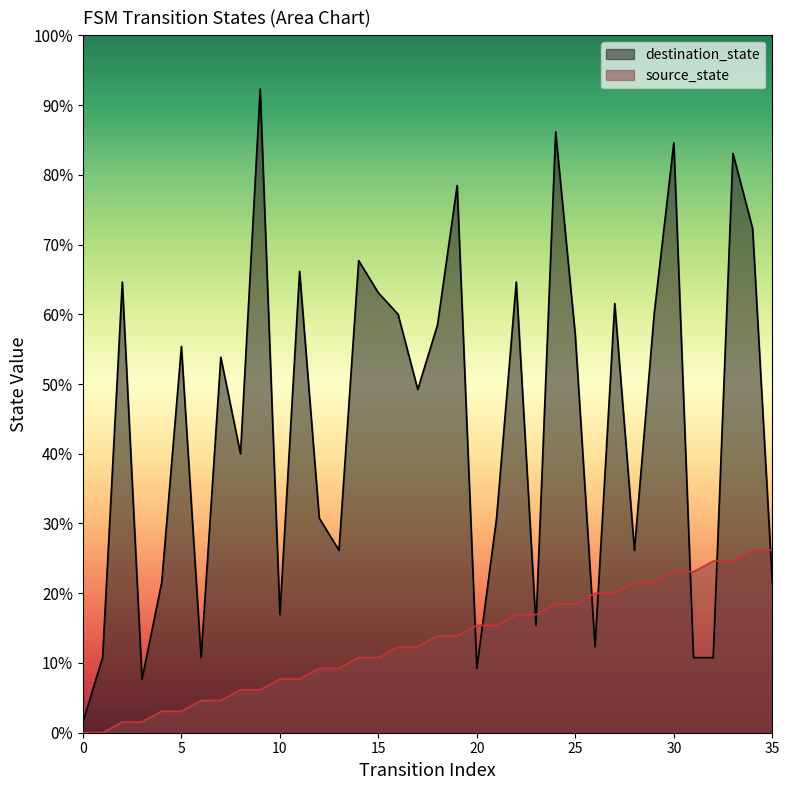

Reading left to right, list all the values displayed in this chart.

source_state: 0=0	1=0	2=1	3=1	4=2	5=2	6=3	7=3	8=4	9=4	10=5	11=5	12=6	13=6	14=7	15=7	16=8	17=8	18=9	19=9	20=10	21=10	22=11	23=11	24=12	25=12	26=13	27=13	28=14	29=14	30=15	31=15	32=16	33=16	34=17	35=17
destination_state: 0=1	1=7	2=42	3=5	4=14	5=36	6=7	7=35	8=26	9=60	10=11	11=43	12=20	13=17	14=44	15=41	16=39	17=32	18=38	19=51	20=6	21=20	22=42	23=10	24=56	25=37	26=8	27=40	28=17	29=39	30=55	31=7	32=7	33=54	34=47	35=14